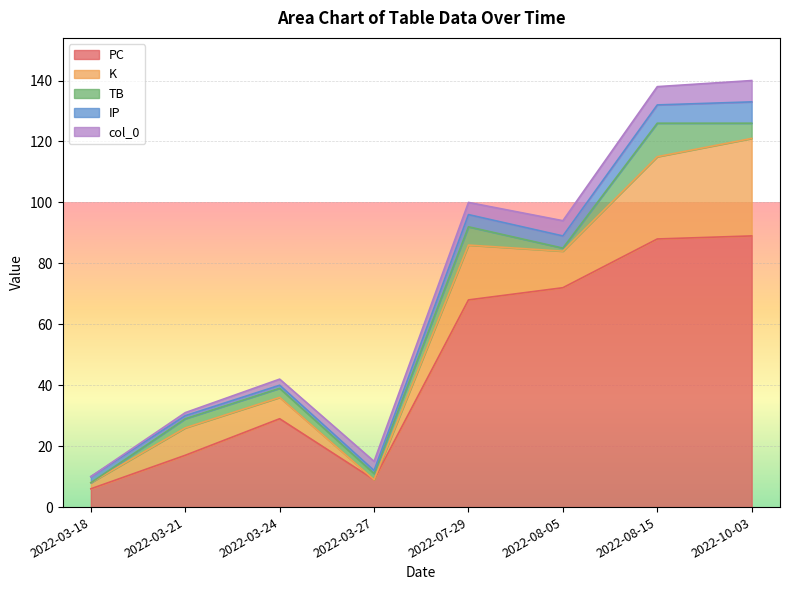

What is the value of the IP point at the 1st from the left?

2